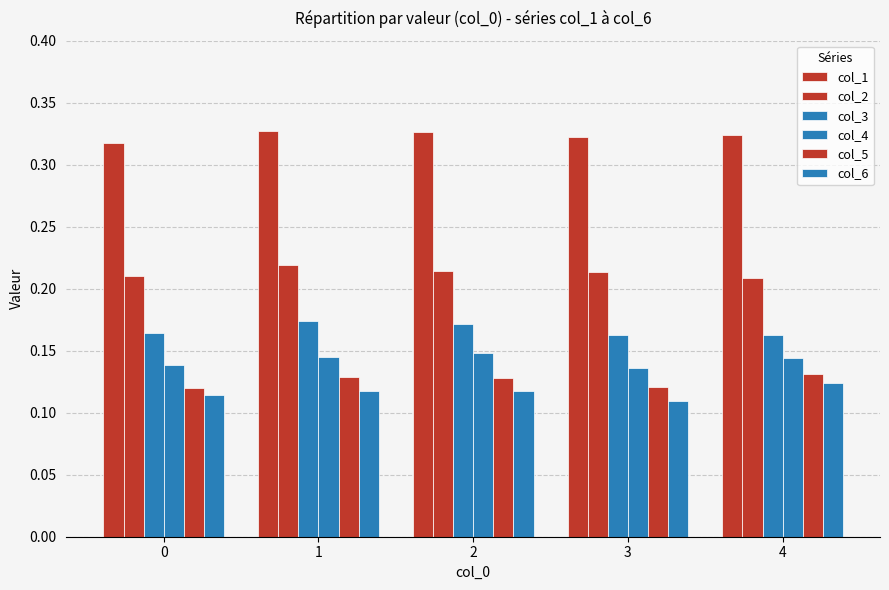

Reading left to right, what are all the values shown in this chart?

col_1: 0=0.3	1=0.3	2=0.3	3=0.3	4=0.3
col_2: 0=0.2	1=0.2	2=0.2	3=0.2	4=0.2
col_3: 0=0.2	1=0.2	2=0.2	3=0.2	4=0.2
col_4: 0=0.1	1=0.1	2=0.1	3=0.1	4=0.1
col_5: 0=0.1	1=0.1	2=0.1	3=0.1	4=0.1
col_6: 0=0.1	1=0.1	2=0.1	3=0.1	4=0.1